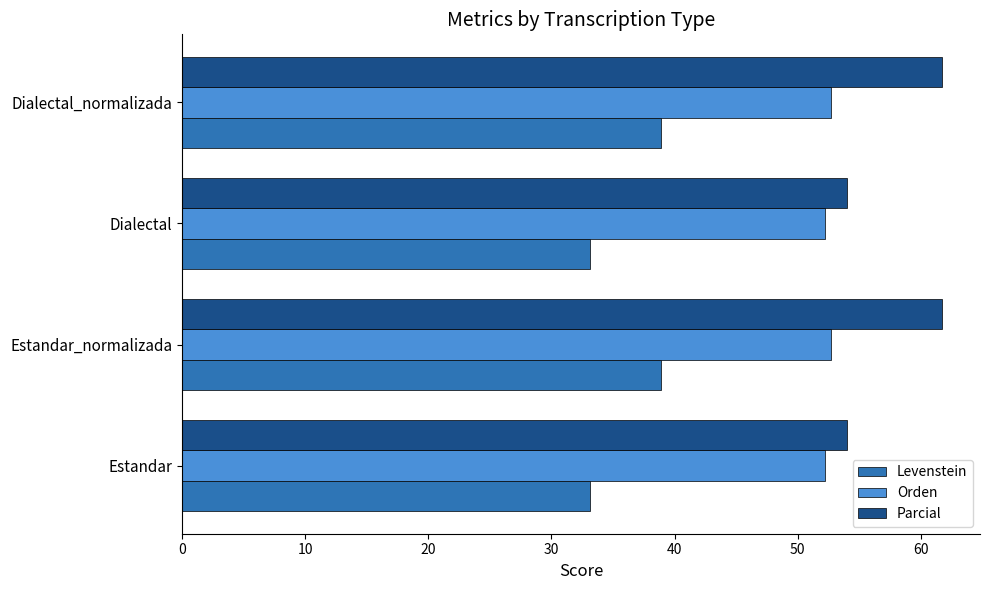

What is the difference between the maximum and minimum values in the Parcial series?

7.7